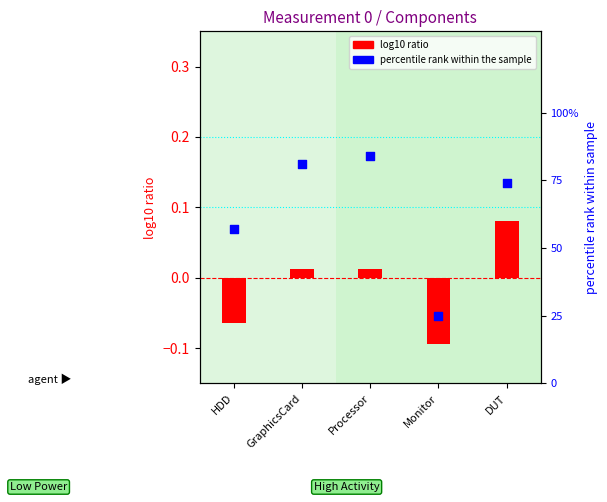

Which series has the largest Y range (max minus min)?

percentile rank within the sample